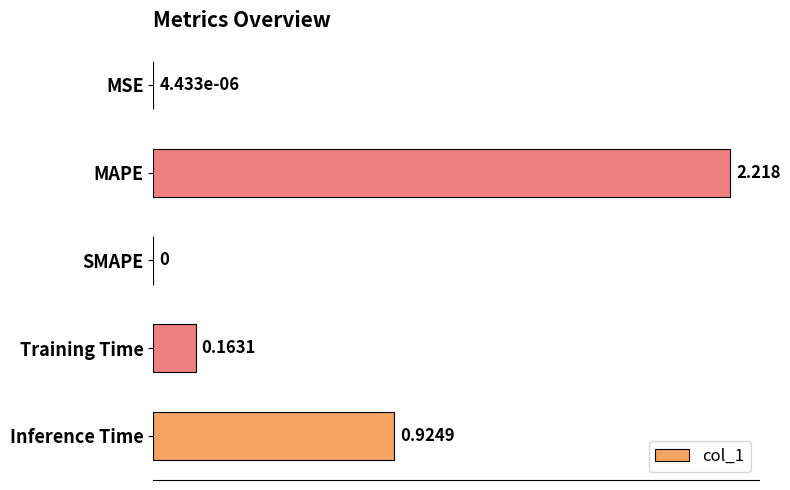

At which label is the value closest to 1?

Inference Time